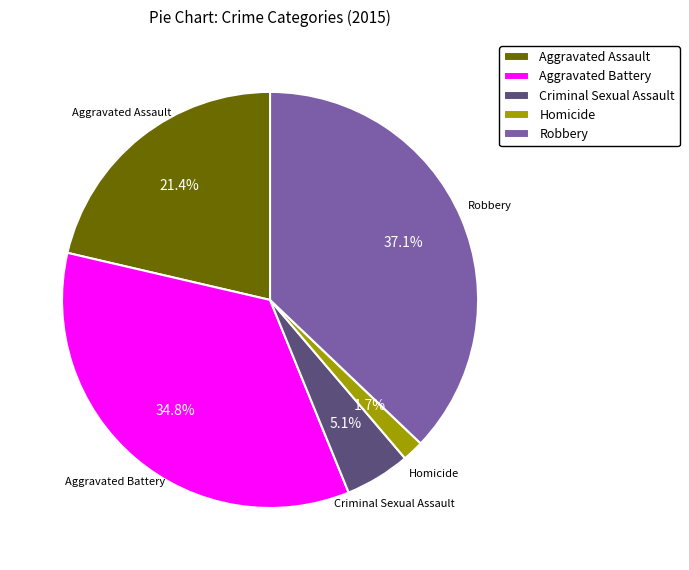

To the nearest percent, what is the difference between the Homicide and Aggravated Assault slice percentages?

20%